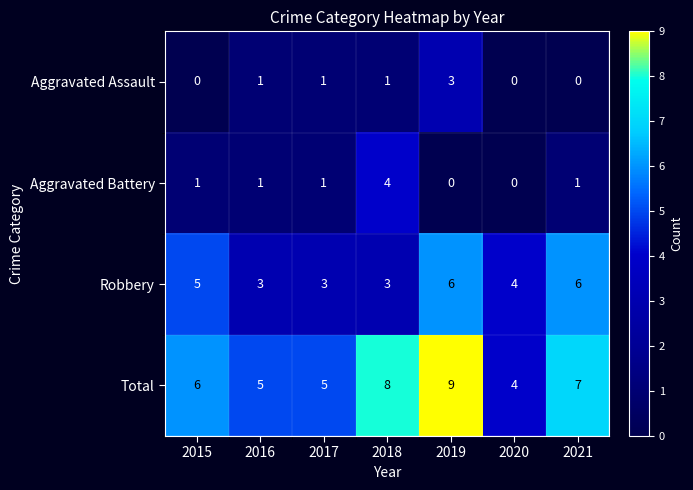

The Aggravated Assault series shows 0 at 2020. True or false?

True